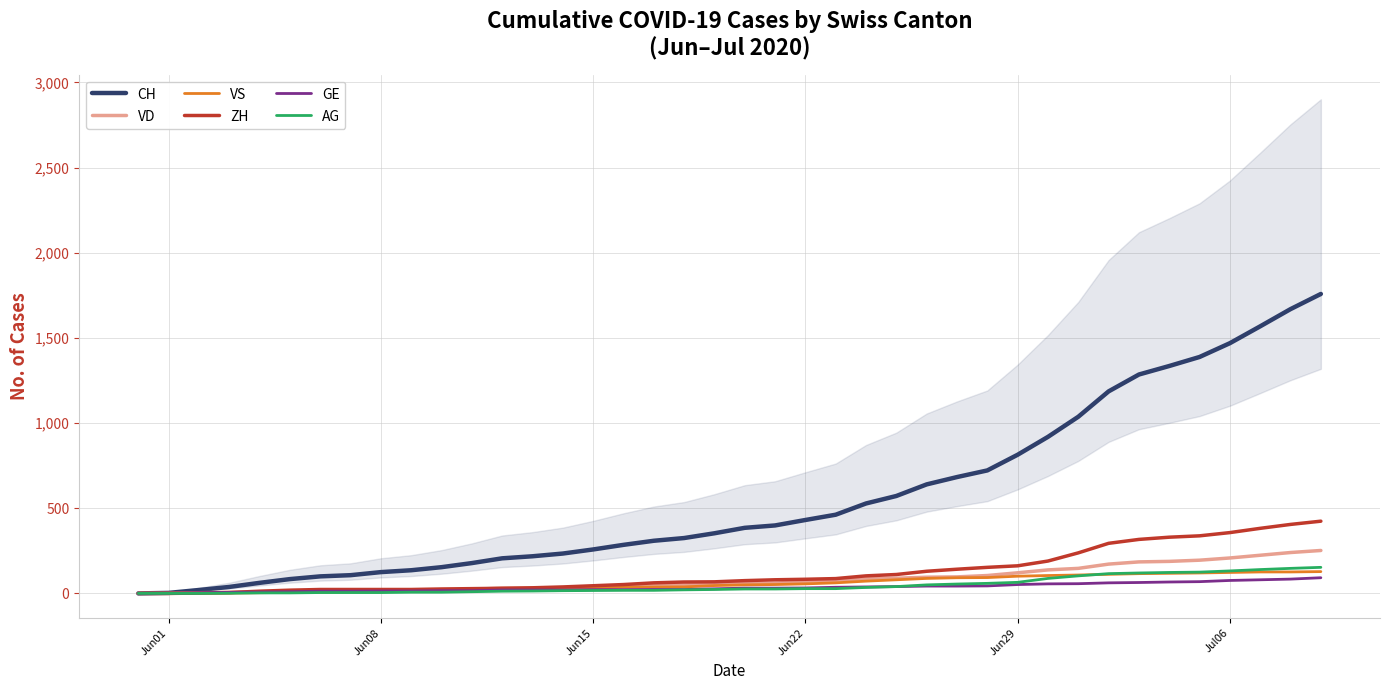

What is the maximum value for GE?

92